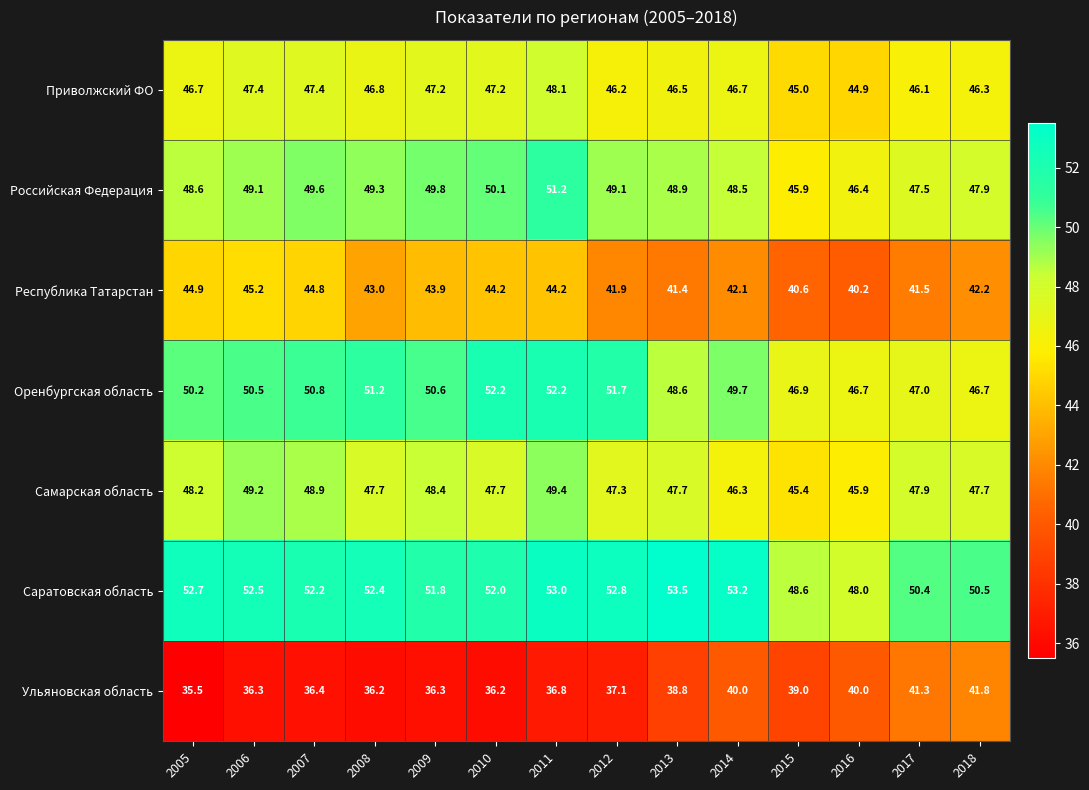

Between 2009 and 2017, which series saw the biggest shift?

Ульяновская область